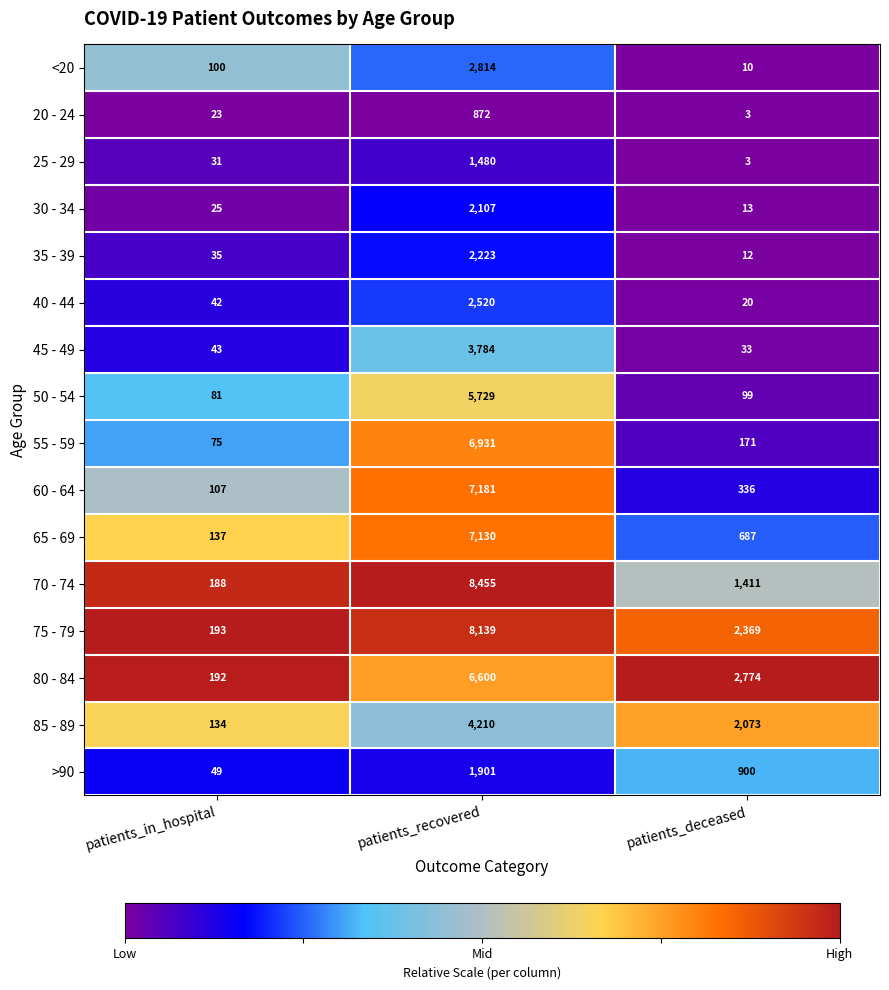

How many distinct data groups are displayed?

16